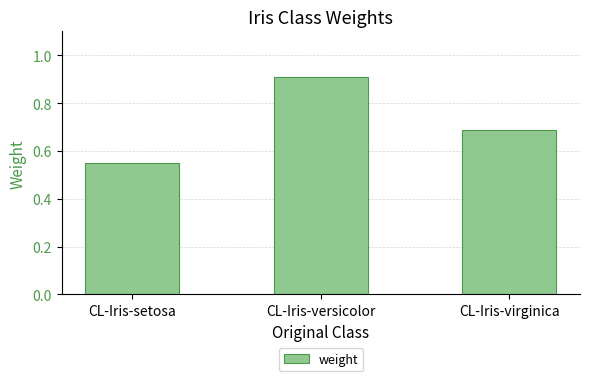

What is the change in value from CL-Iris-setosa to CL-Iris-virginica?

+0.1